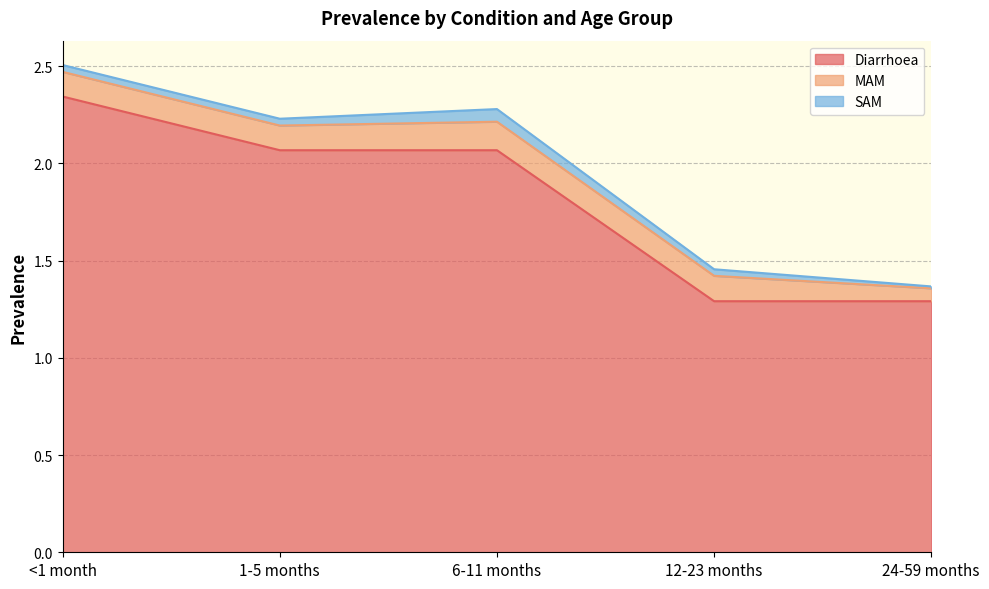

Is it true that SAM equals 0.1 at 1-5 months?

False